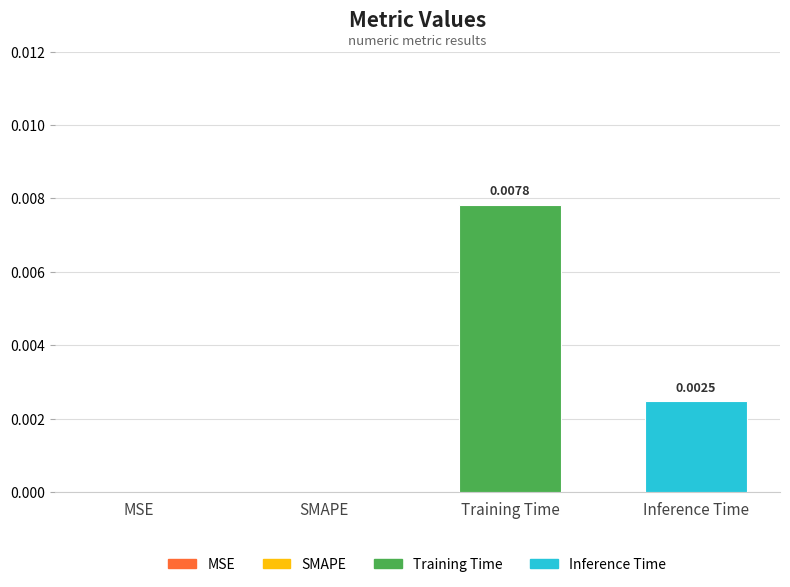

Which category has the highest value across all series?

Training Time